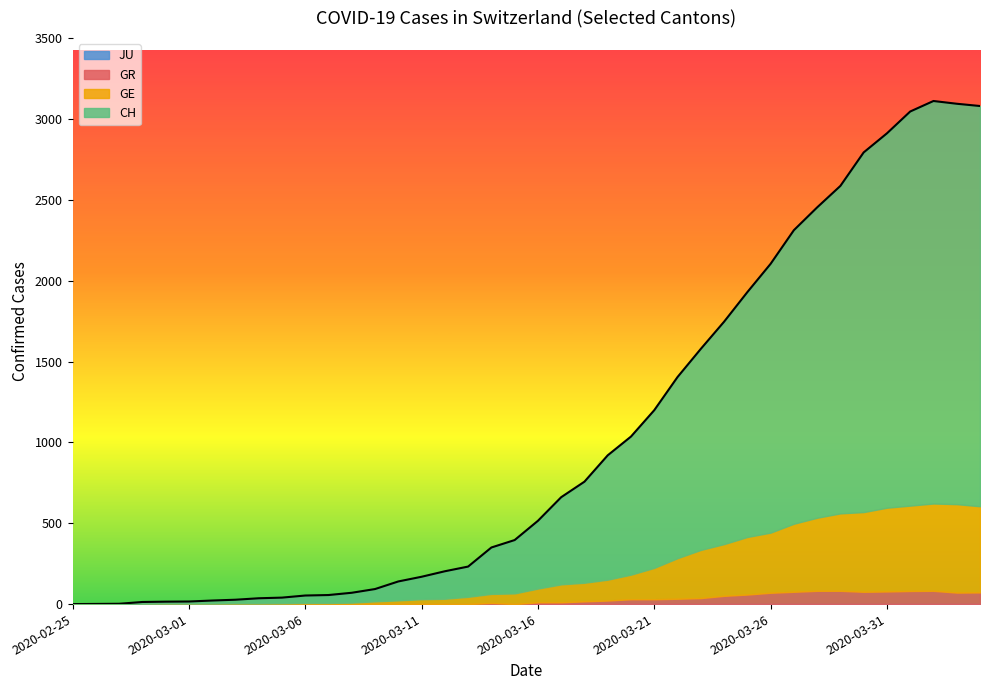

Count the number of categories in the chart.

40